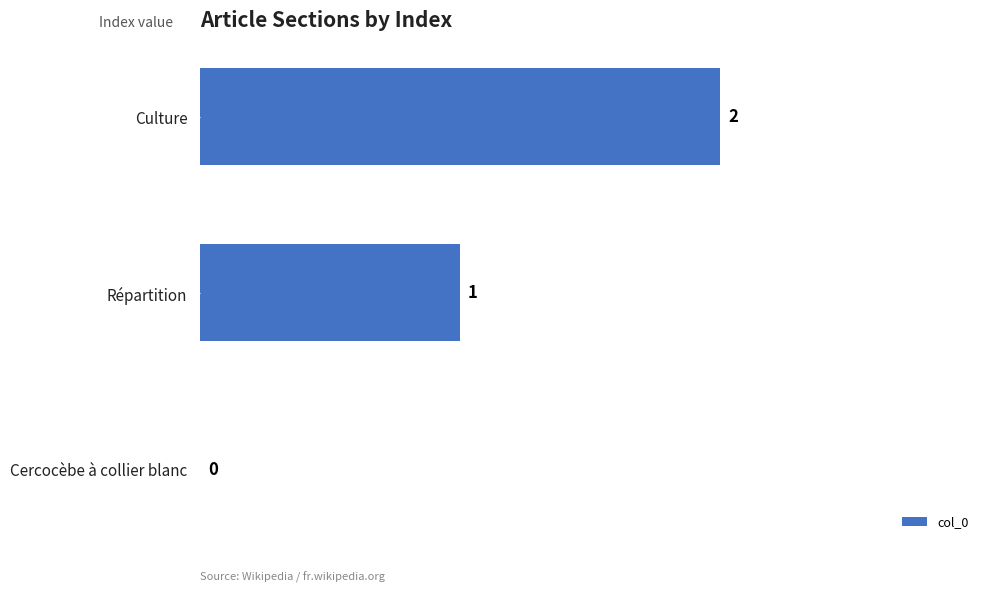

What is the sum of all values?

3